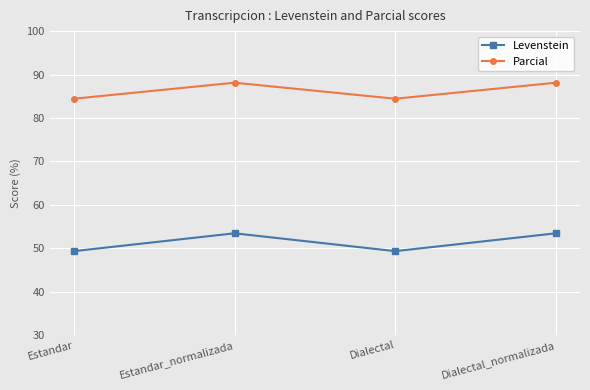

Does the chart have visible grid lines?

Yes